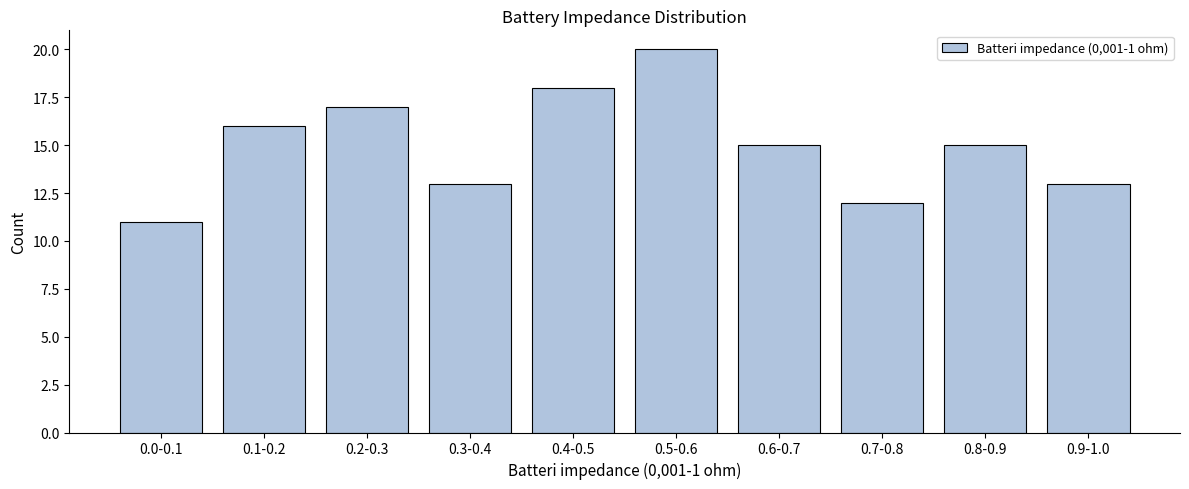

Reading left to right, list all the values displayed in this chart.

0.0-0.1=11	0.1-0.2=16	0.2-0.3=17	0.3-0.4=13	0.4-0.5=18	0.5-0.6=20	0.6-0.7=15	0.7-0.8=12	0.8-0.9=15	0.9-1.0=13